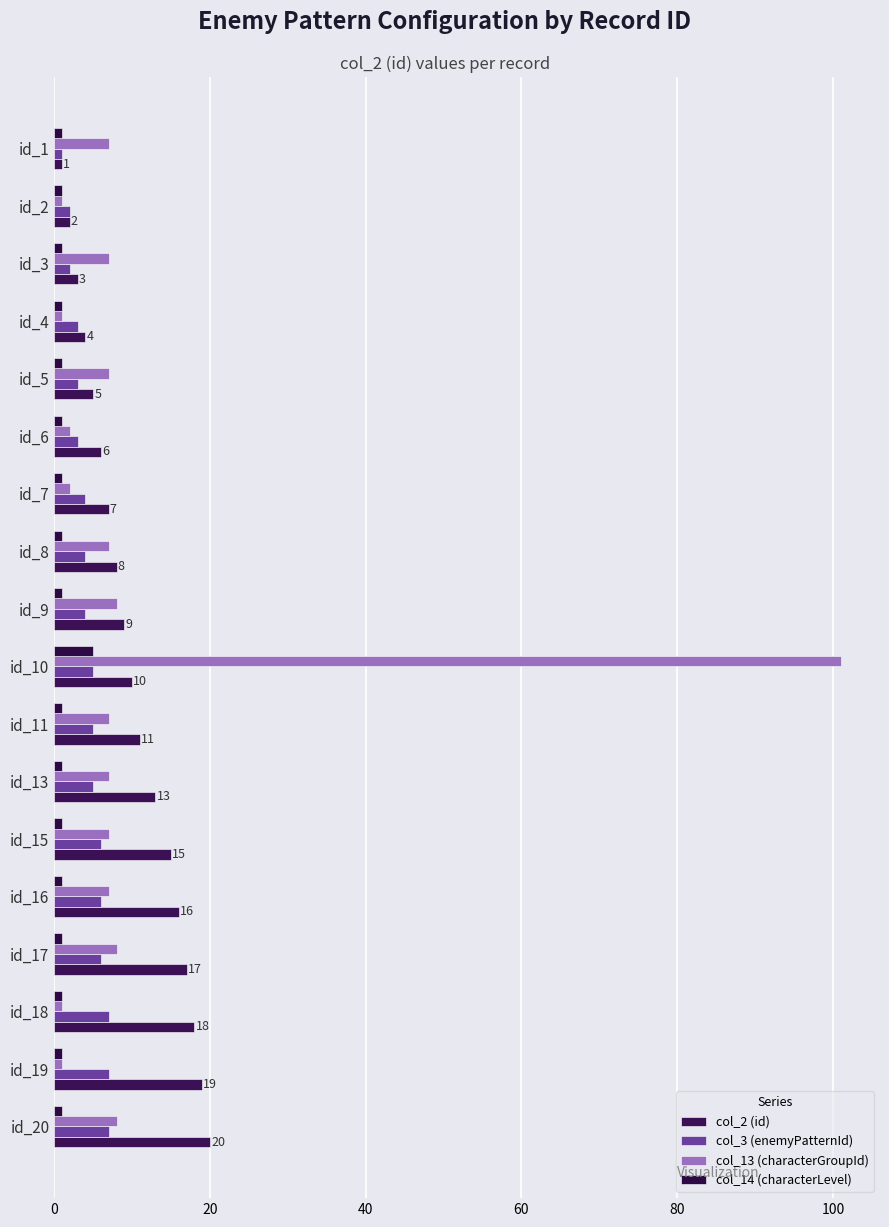

How many values in the col_3 (enemyPatternId) series are below 5?

9